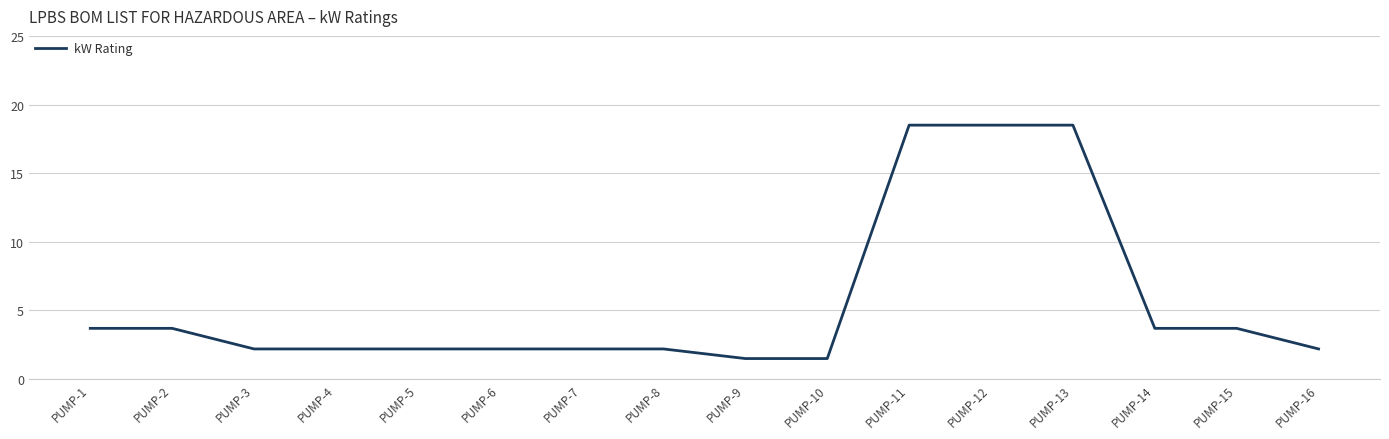

What is the sum of the values at PUMP-6 and PUMP-10?

3.7